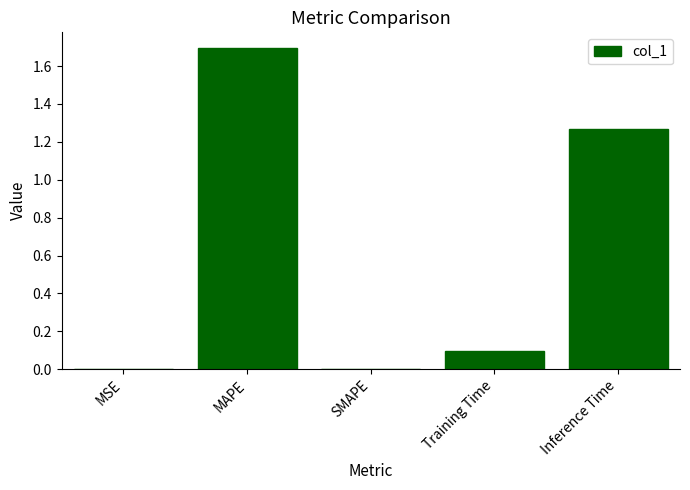

What is the sum of all values?

3.1